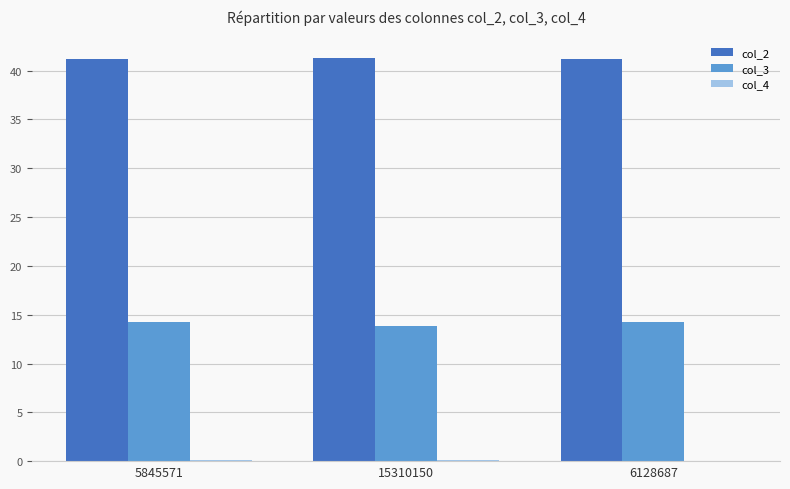

What is the maximum value shown in the chart?

41.3